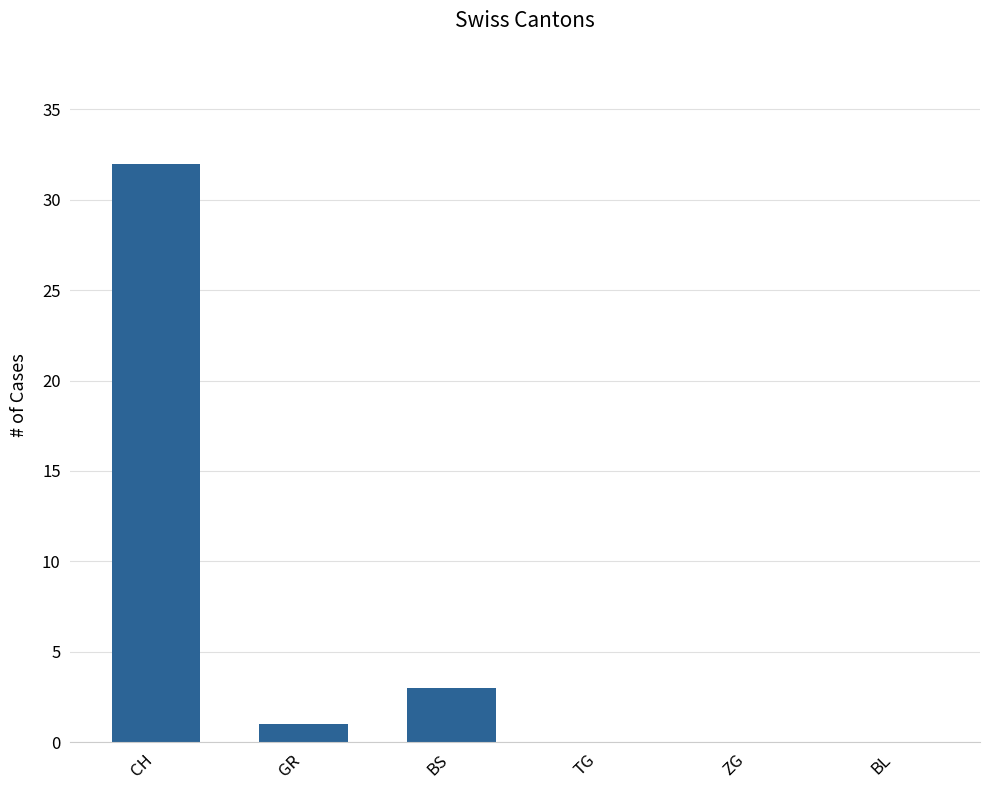

Which category has the highest value across all series?

CH